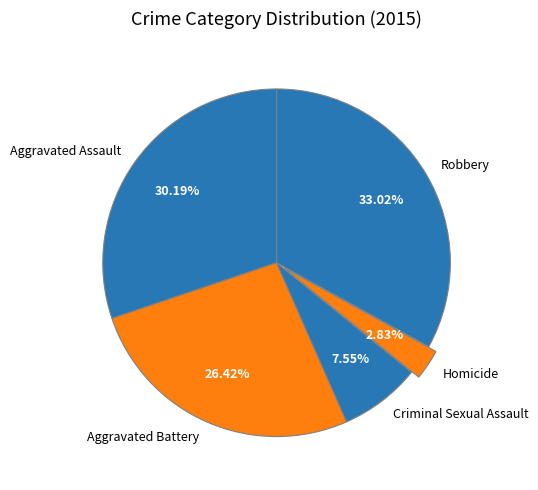

Is there any slice that represents more than half of the pie?

No